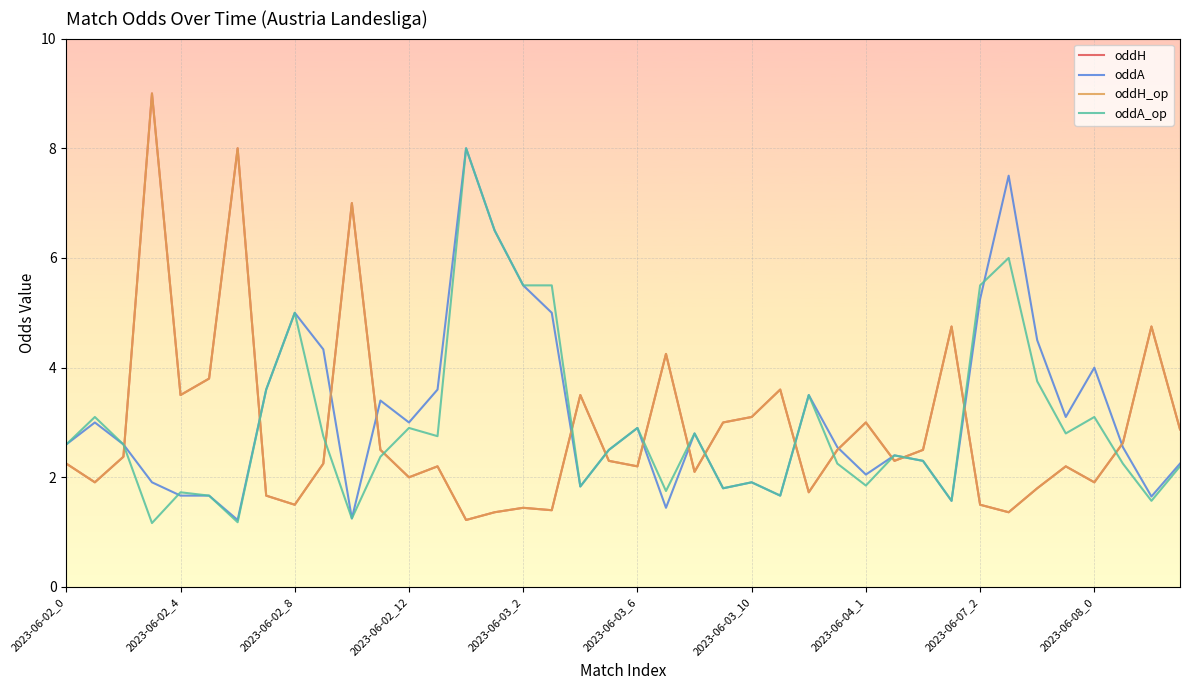

List the labels in order of oddA_op value, largest first.

14, 15, 33, 16, 17, 32, 2023-06-07_2, 34, 2023-06-04_1, 26, 2023-06-02_4, 36, 12, 20, 22, 35, 2023-06-08_0, 13, 2023-06-02_0, 2023-06-02_8, 19, 29, 11, 30, 27, 37, 39, 24, 28, 18, 23, 21, 2023-06-03_2, 2023-06-03_6, 25, 31, 38, 10, 2023-06-03_10, 2023-06-02_12